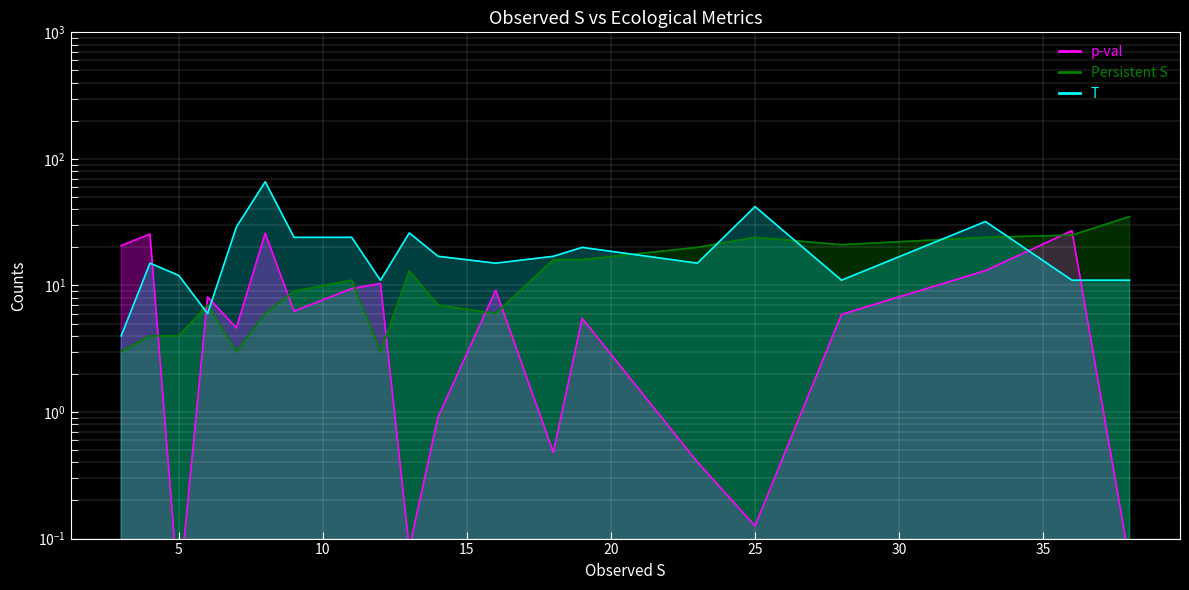

What is the difference between the highest and lowest values at 7?

26.0